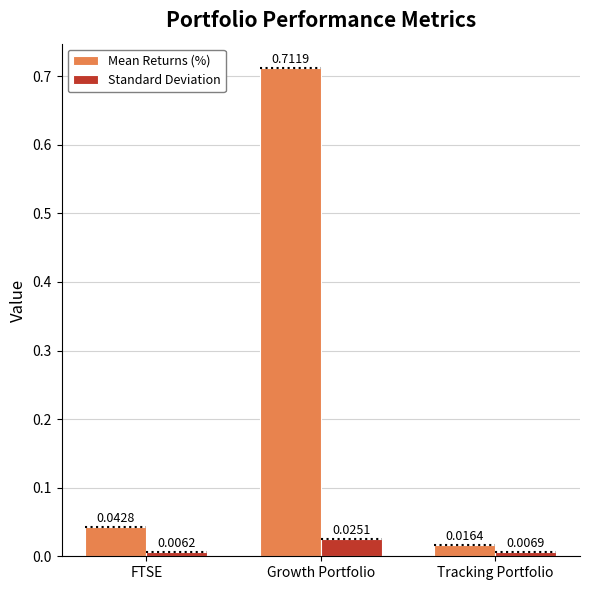

What is the sum of all Mean Returns (%) values?

0.8